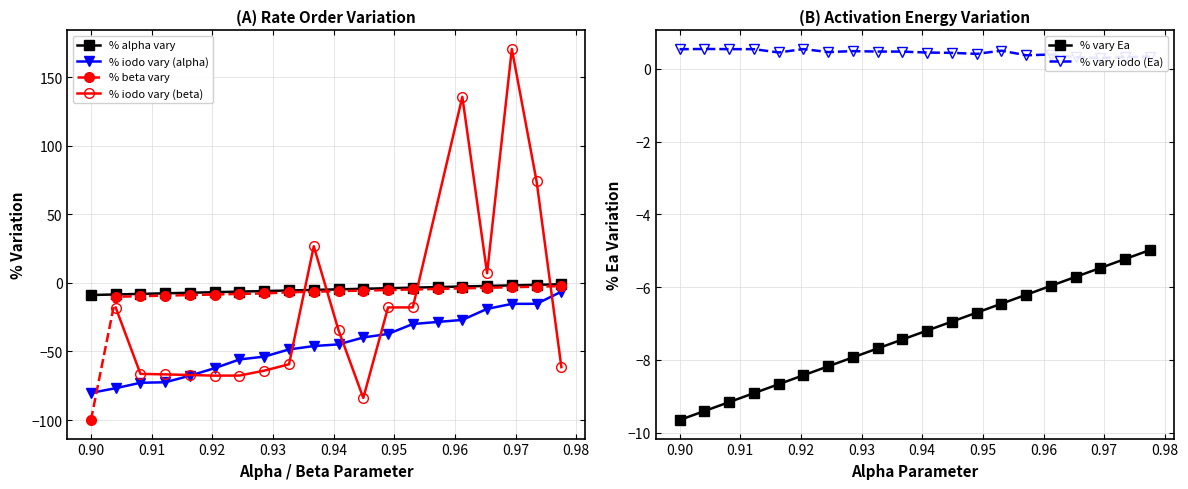

True or false: % vary iodoacetone ea and % iodoacetone vary intersect in this chart.

False